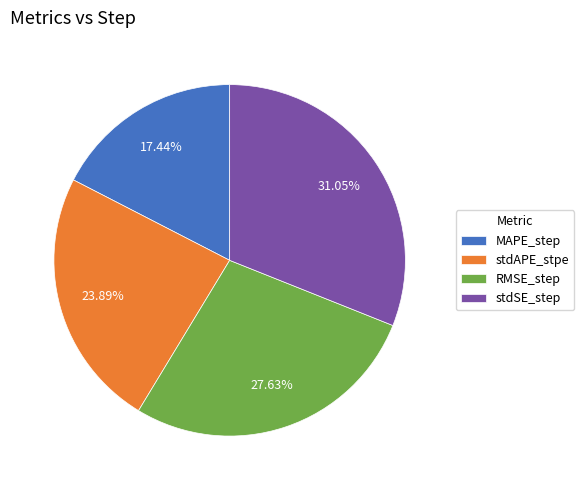

To the nearest percent, what portion does RMSE_step represent?

28%